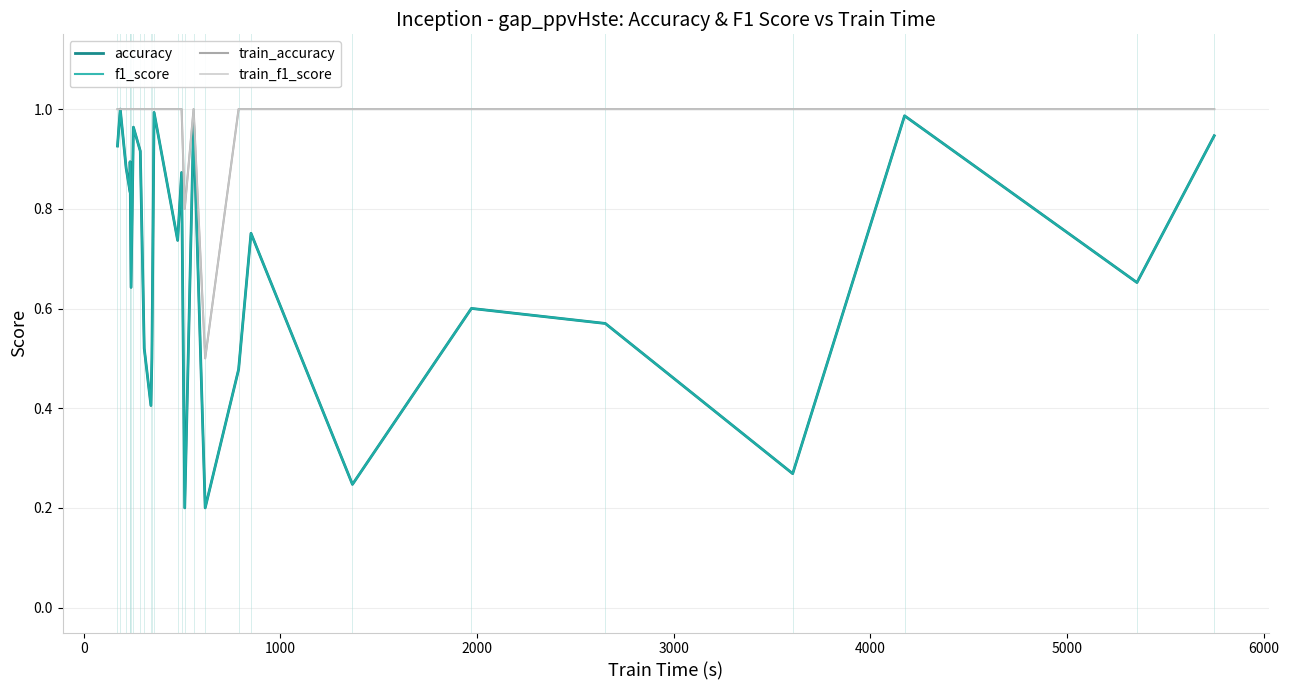

What is the value of the f1_score point at the 11th from the left?

0.5